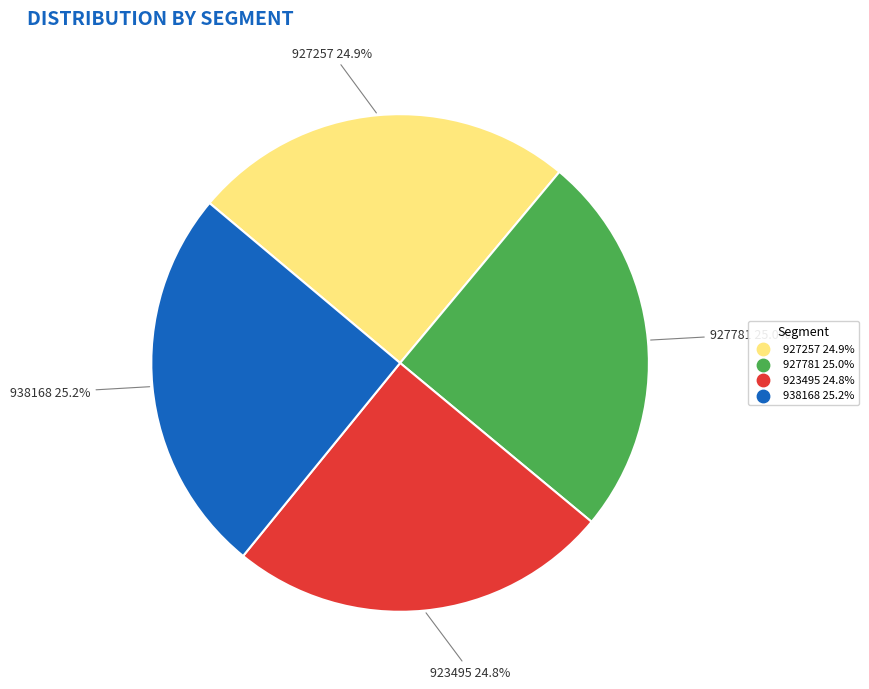

True or false: 927257 accounts for 25% of the total.

True